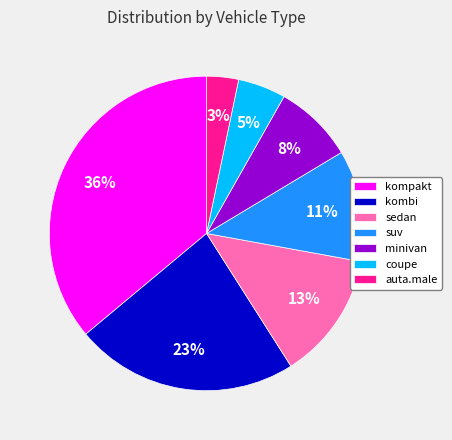

Combined, do coupe and minivan account for over 50%?

No